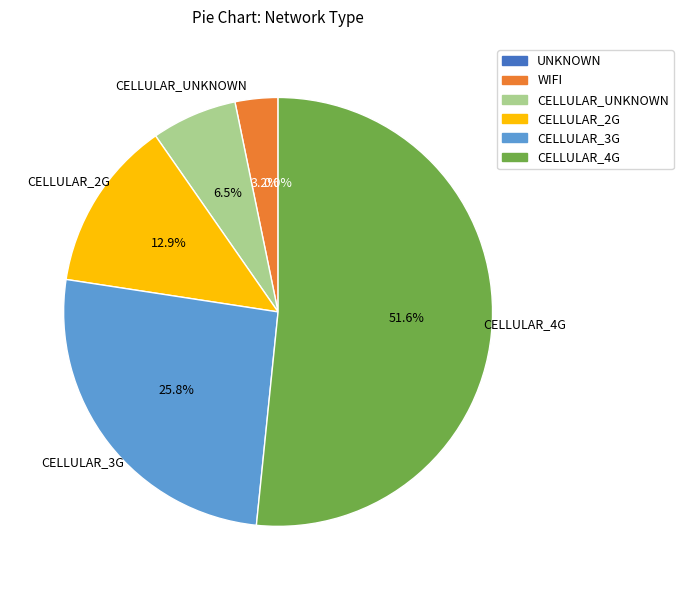

Count the number of slices in the pie.

6